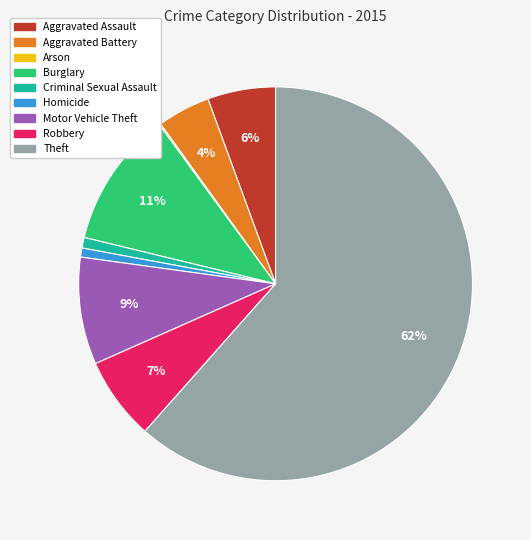

Does Aggravated Battery account for over 50% of the chart?

No